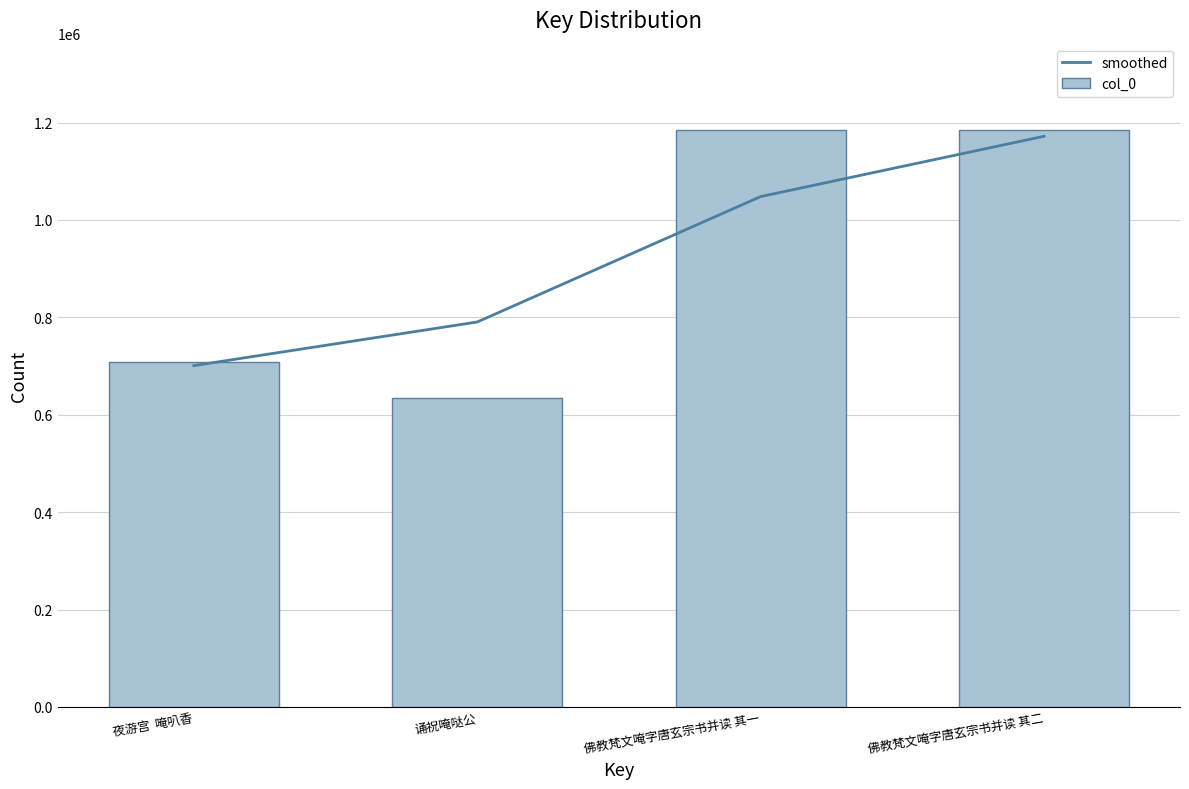

How many groups of bars are there?

4